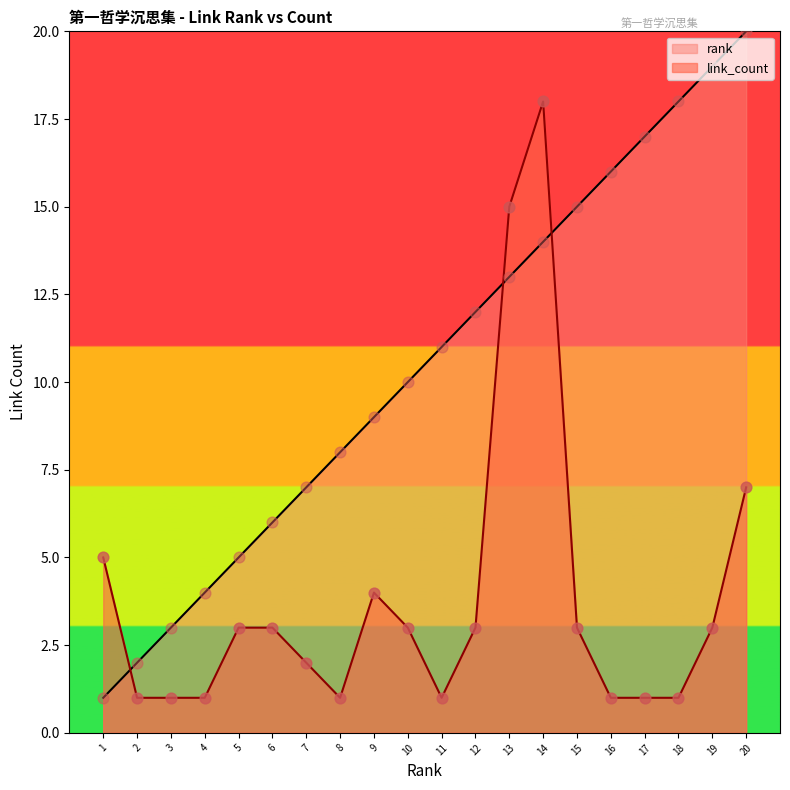

At how many categories does at least one series exceed 11?

9